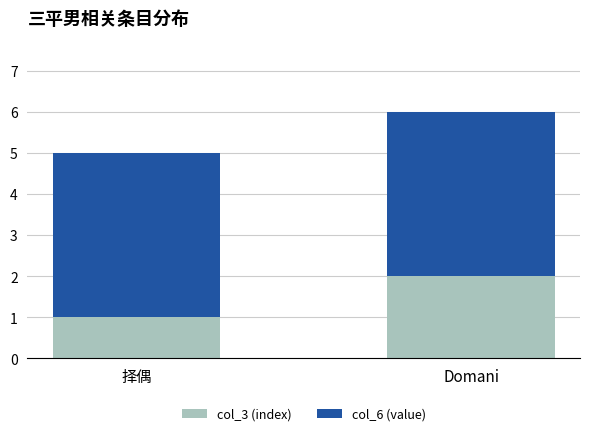

What is the difference between the maximum and minimum values in the col_3 (index) series?

1